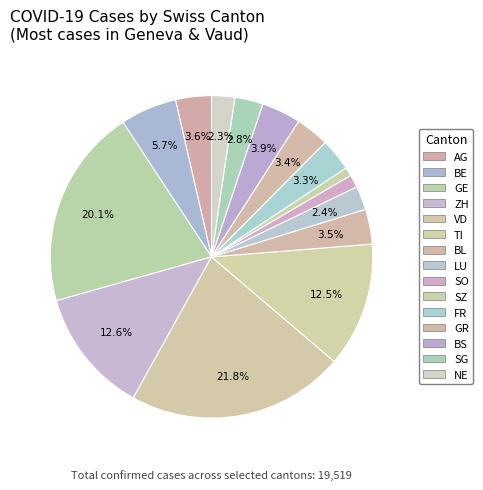

Rank the categories by value from lowest to highest.

SZ, SO, NE, LU, SG, FR, GR, BL, AG, BS, BE, TI, ZH, GE, VD